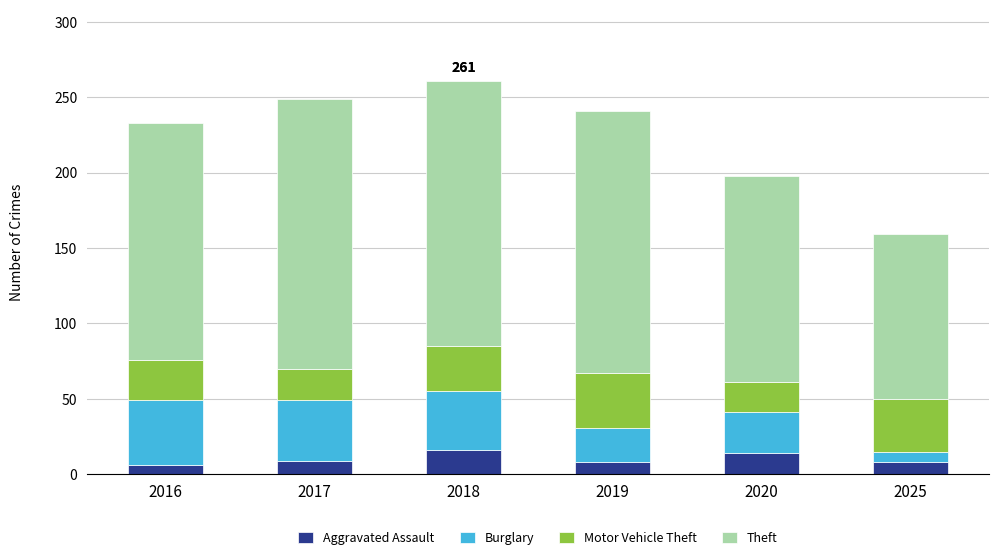

What is the total value across all series at 2018?

261